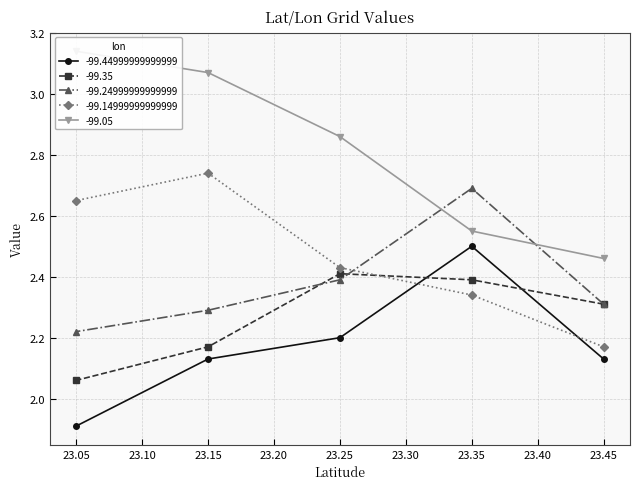

Count the -99.14999999999999 values in the range 2 to 3.

5